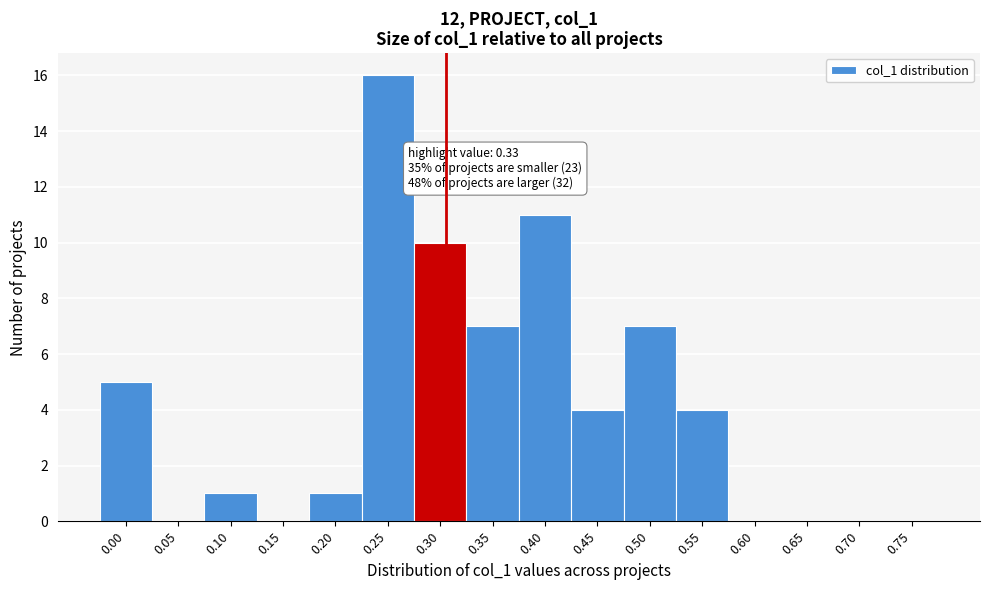

Reading left to right, what are all the values shown in this chart?

0.00=5	0.05=0	0.10=1	0.15=0	0.20=1	0.25=16	0.30=10	0.35=7	0.40=11	0.45=4	0.50=7	0.55=4	0.60=0	0.65=0	0.70=0	0.75=0